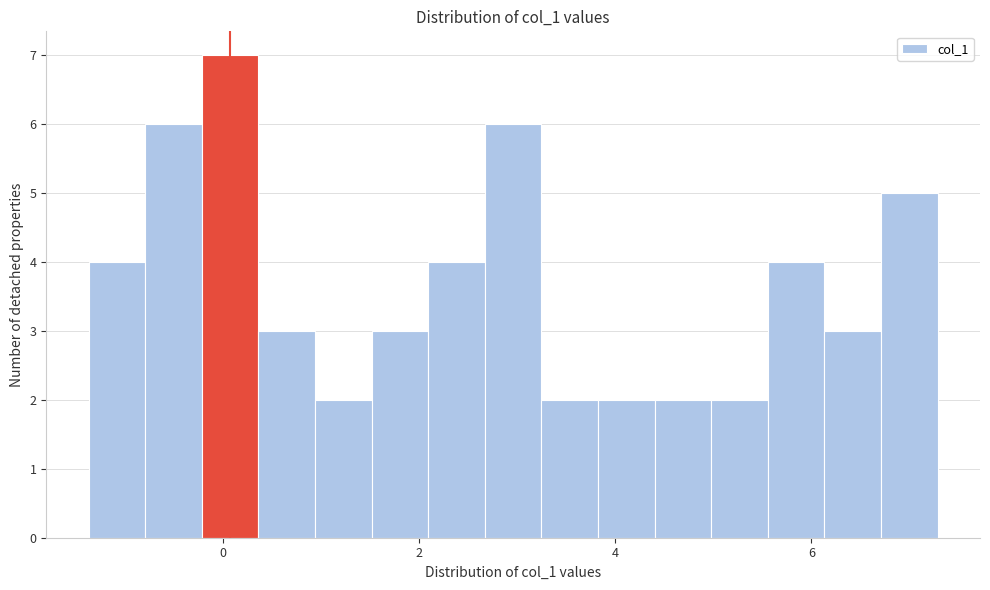

Read against the x-axis, roughly where is the centre of the tallest bar?

0.0